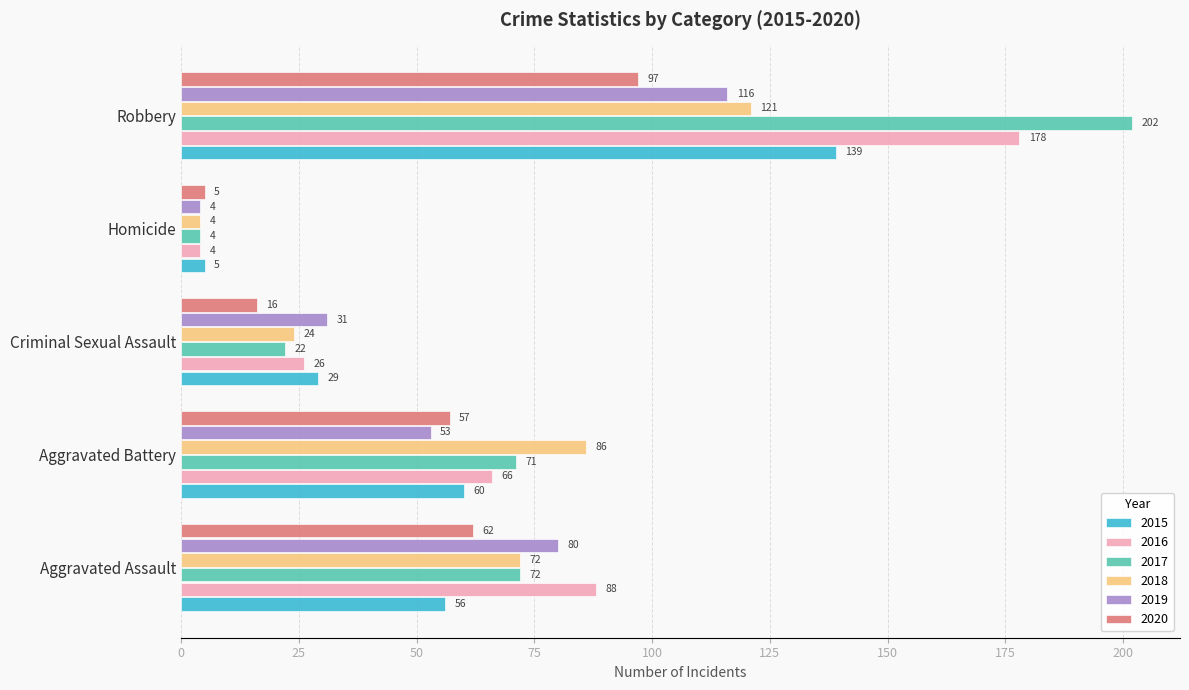

Which series has the widest spread of values?

2017